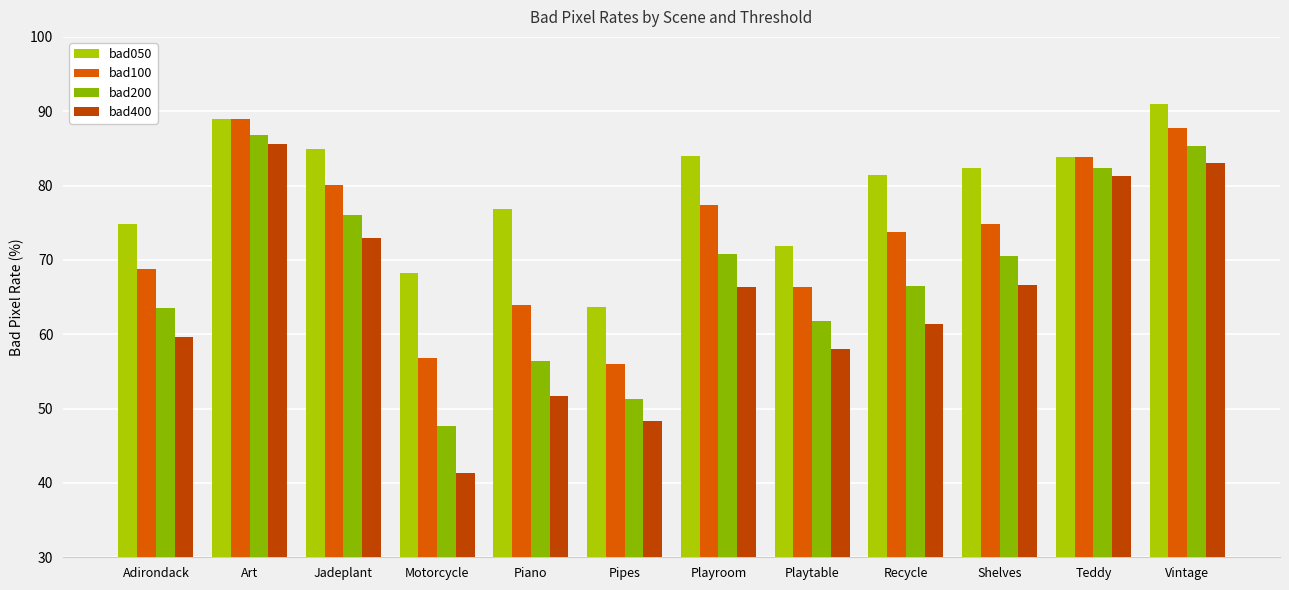

List the series in order of their peak value, highest first.

bad050, bad100, bad200, bad400